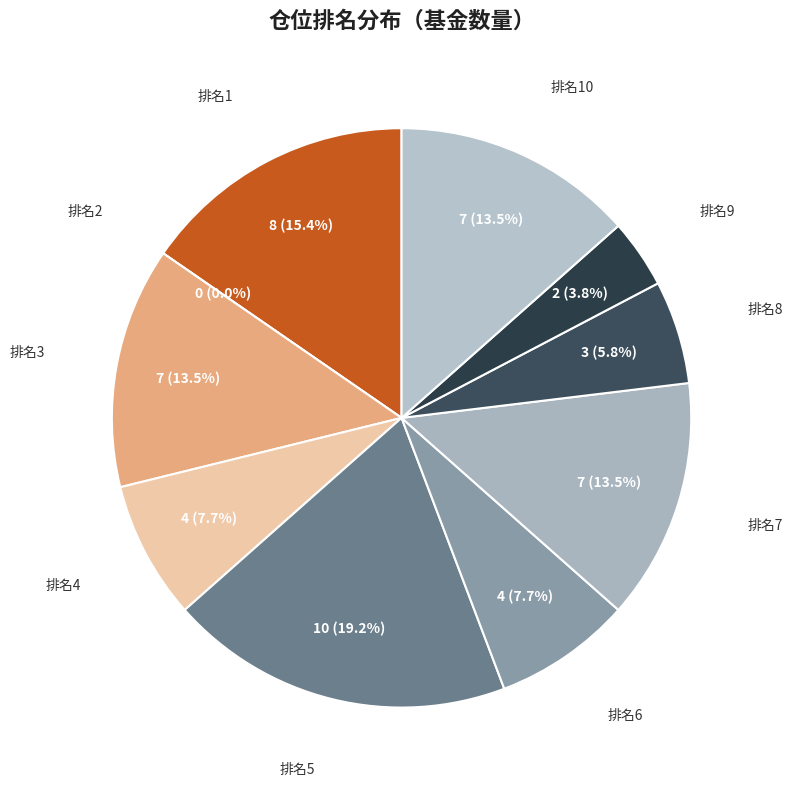

Is 10 the majority of the pie?

No